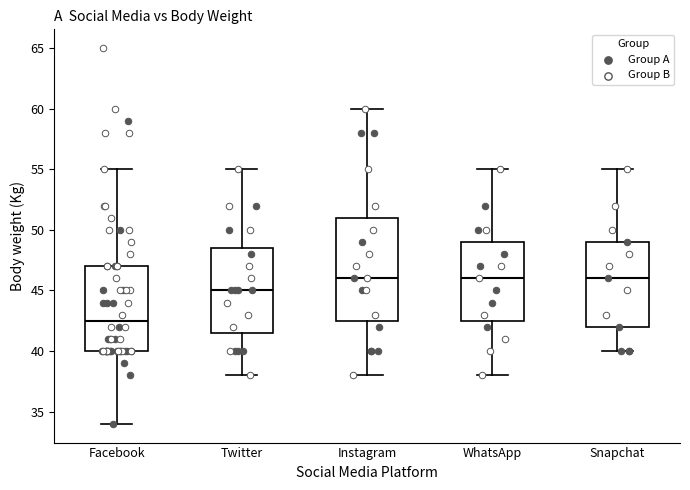

Comparing the boxes themselves (not the whiskers), which one is the tallest?

Instagram